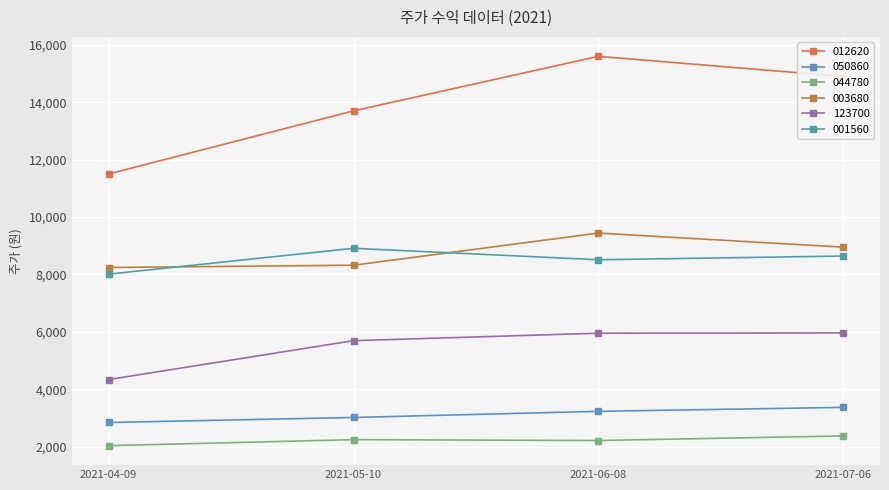

True or false: 003680 has a value of 15374 at 2021-07-06.

False